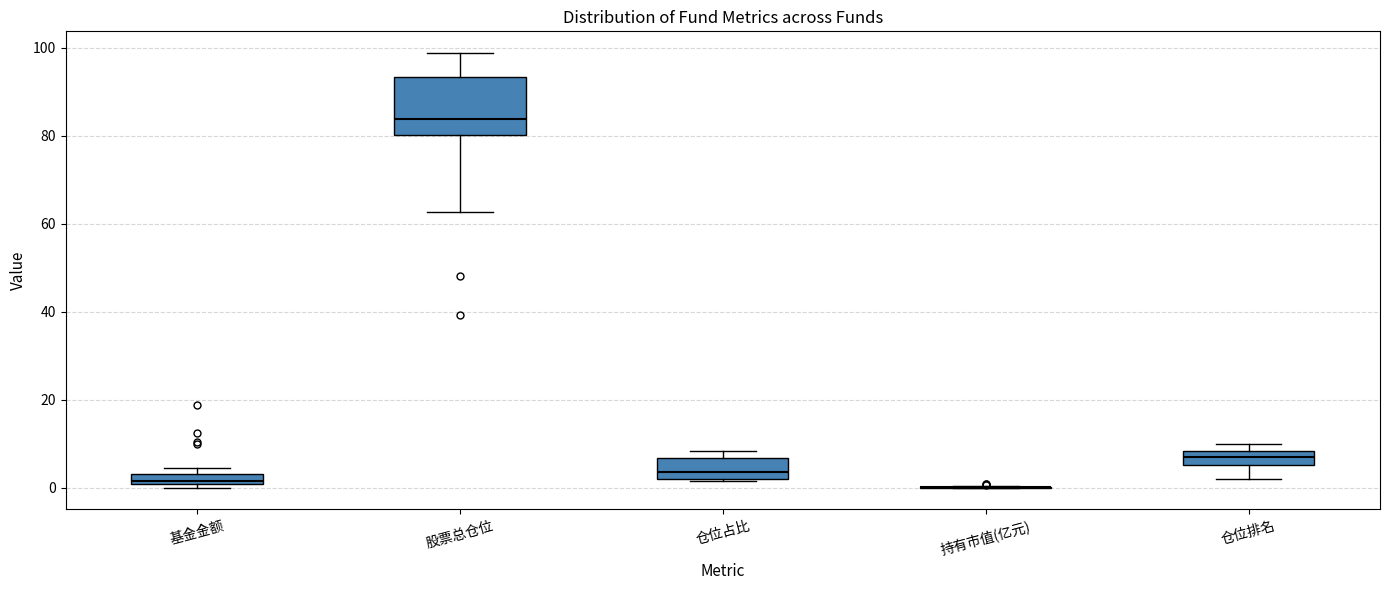

Where is the upper edge of the box for 仓位排名 on the y-axis? The values are not printed on the chart, so give them approximately, as read against the axis.

8